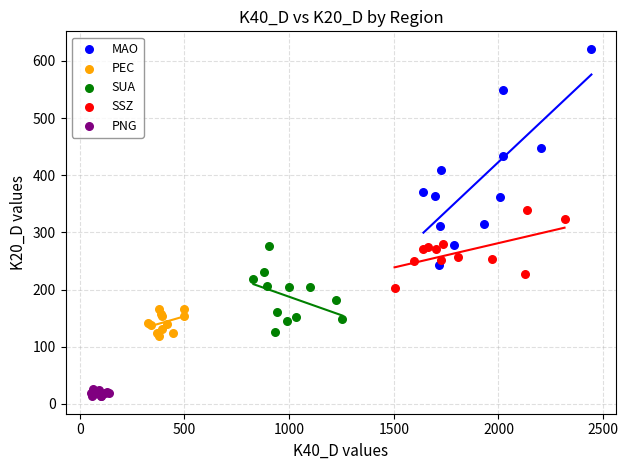

Which series has the largest Y range (max minus min)?

MAO